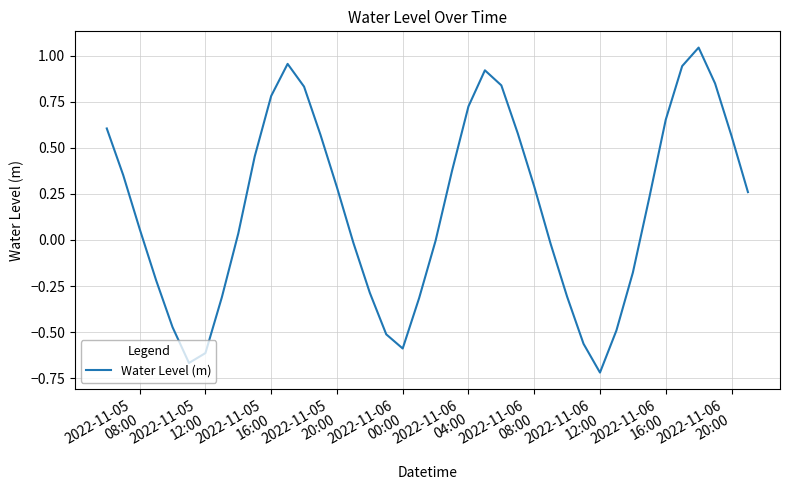

Count the number of data series in this chart.

1